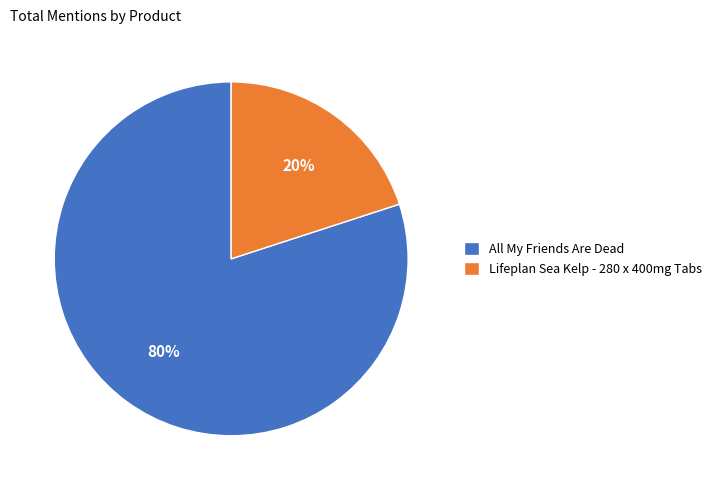

What is the ratio of the value at All My Friends Are Dead to the value at Lifeplan Sea Kelp - 280 x 400mg Tabs?

4.0